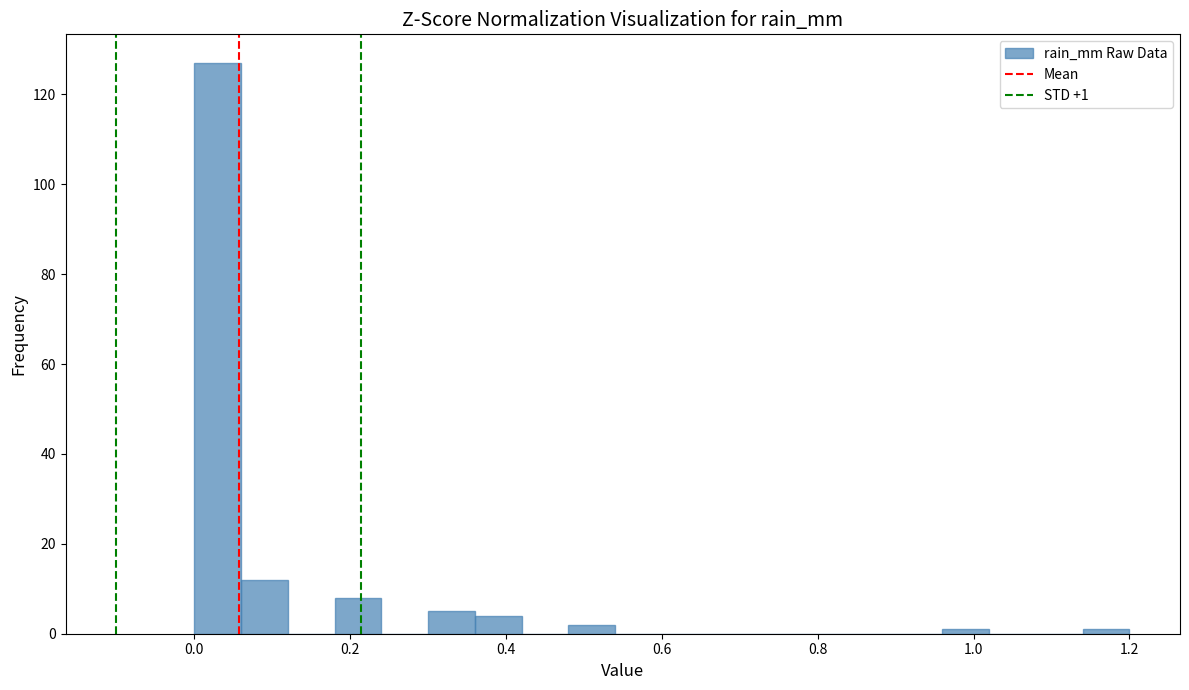

Read against the x-axis, roughly where is the centre of the tallest bar?

0.04